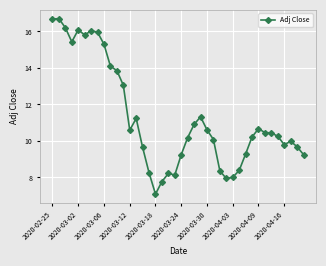

True or false: there are more than 0 points higher than both neighbors.

True